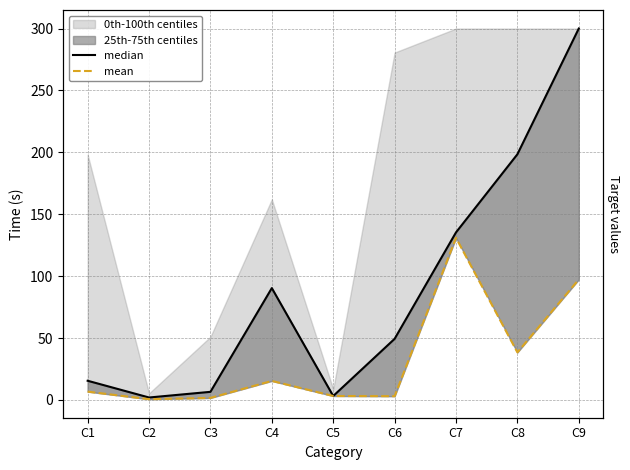

Reading right to left, what are all the values shown in this chart?

median: C9=300.0	C8=198.4	C7=135.3	C6=49.3	C5=3.2	C4=90.3	C3=6.5	C2=1.9	C1=15.5
mean: C9=97.3	C8=38.4	C7=130.9	C6=3.0	C5=3.2	C4=15.3	C3=1.6	C2=0.6	C1=6.7